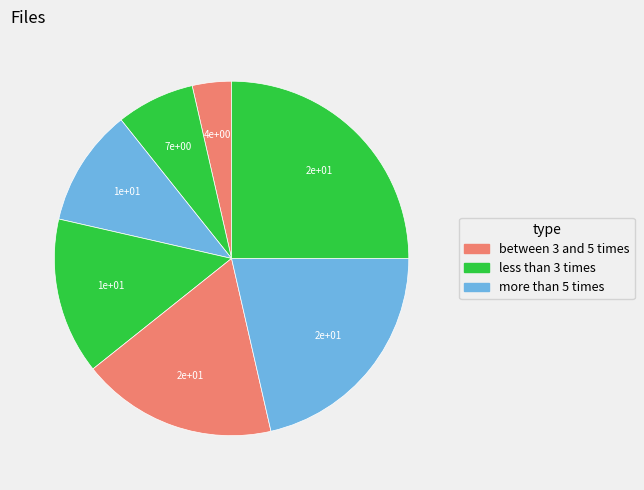

Count the number of slices in the pie.

7